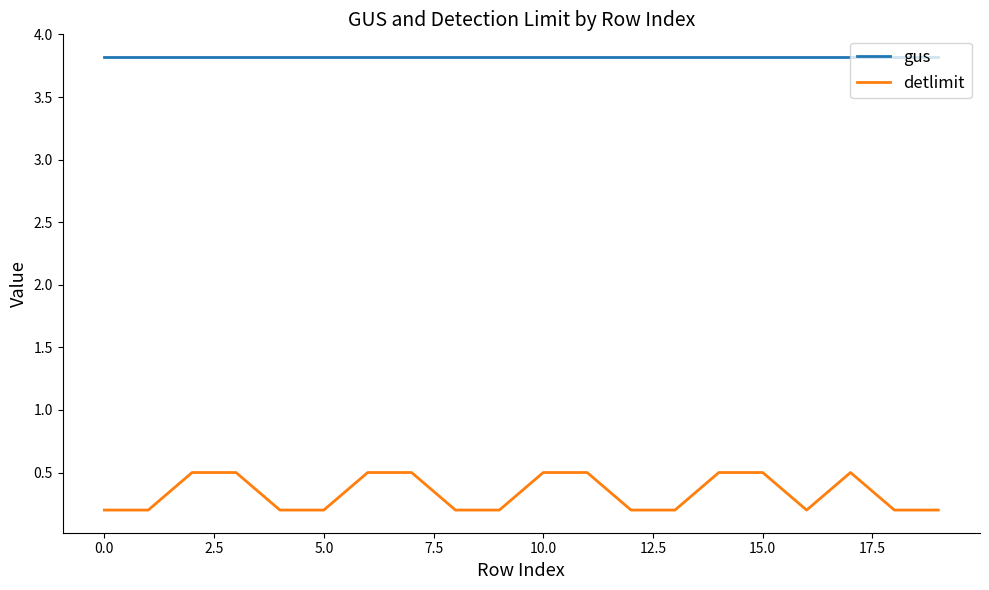

List the series in order of their peak value, highest first.

gus, detlimit